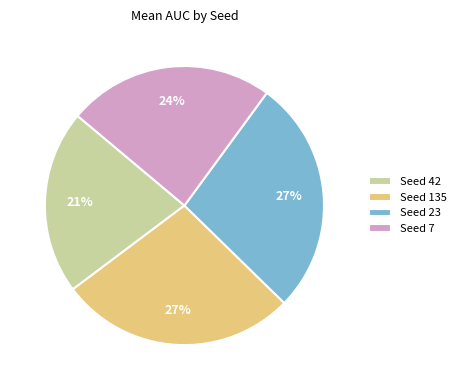

True or false: Seed 42 accounts for 33% of the total.

False